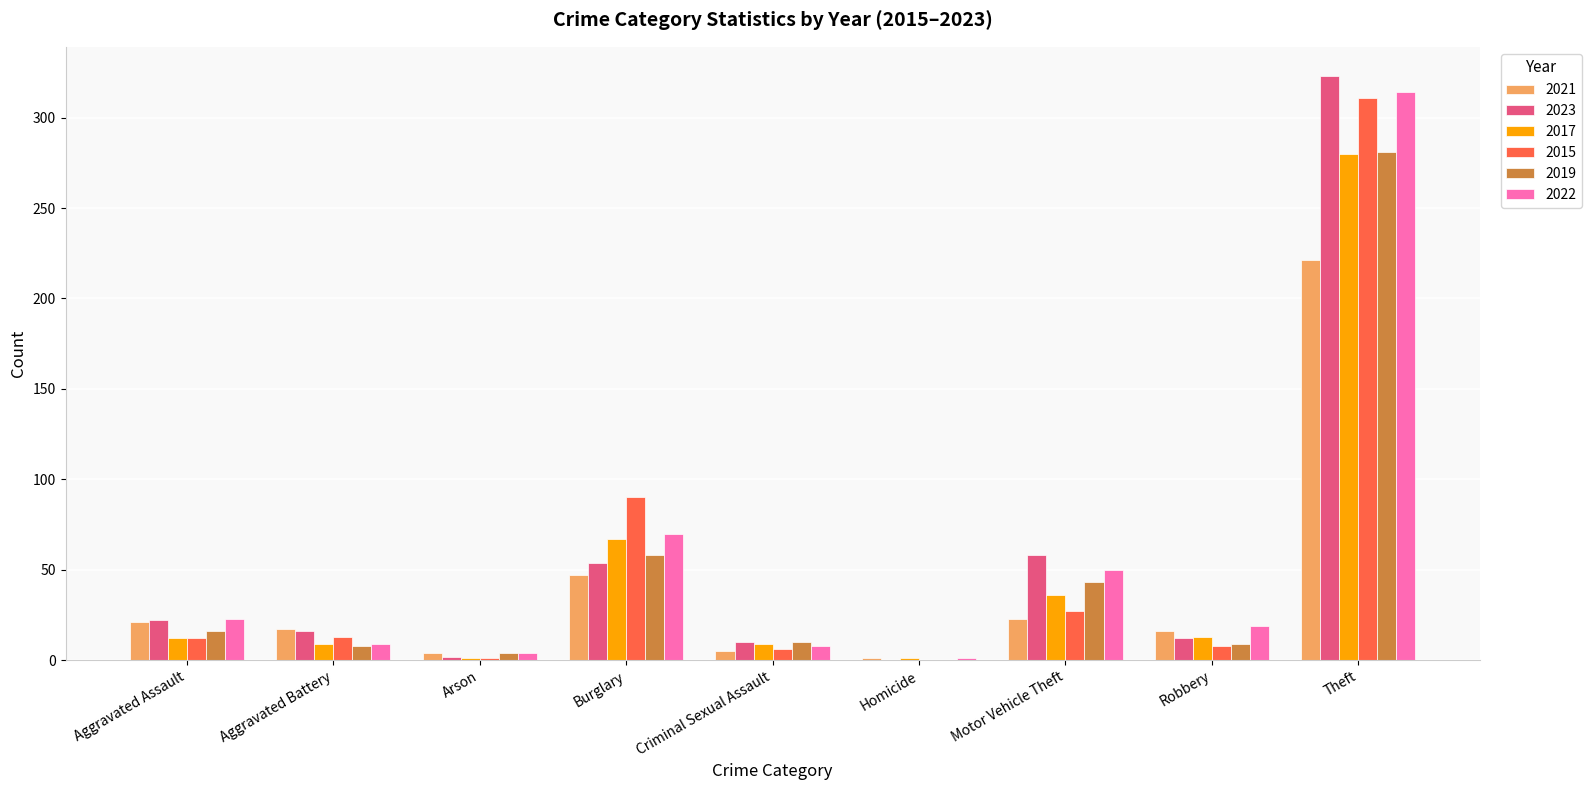

What is the approximate value of 2017 at Aggravated Battery?

9